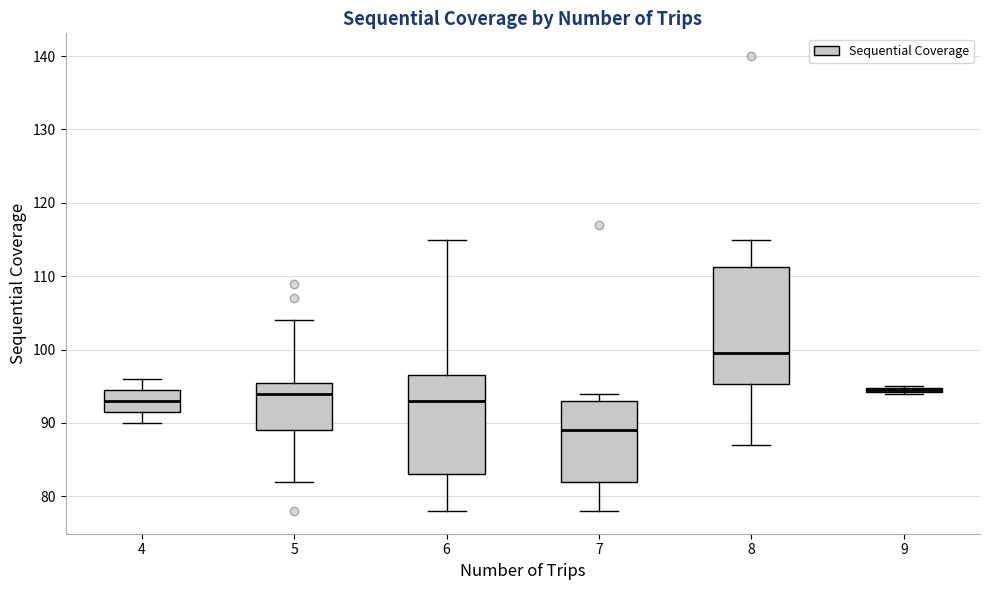

Where does the lower whisker of the box at x = 4 end on the y-axis? The values are not printed on the chart, so give them approximately, as read against the axis.

90